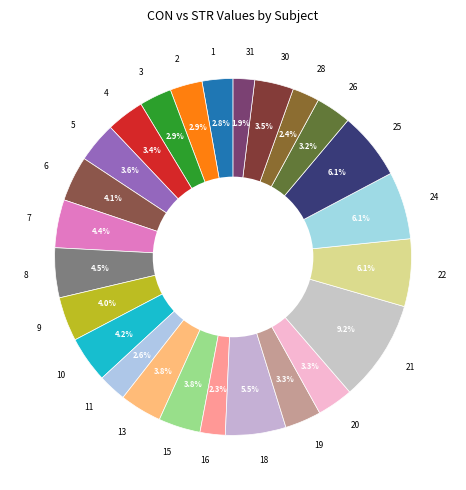

To the nearest percent, what portion does 19 represent?

3%